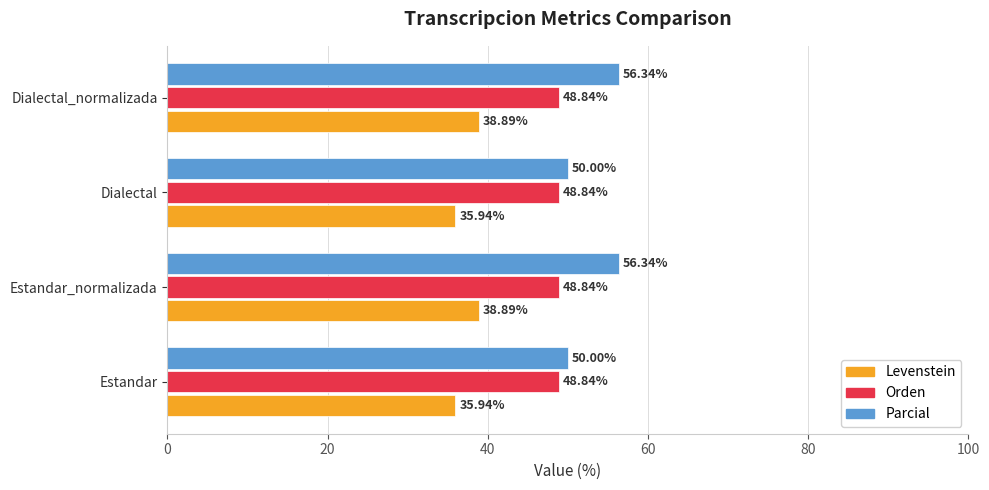

What is the difference between the maximum and minimum values in the Parcial series?

6.3